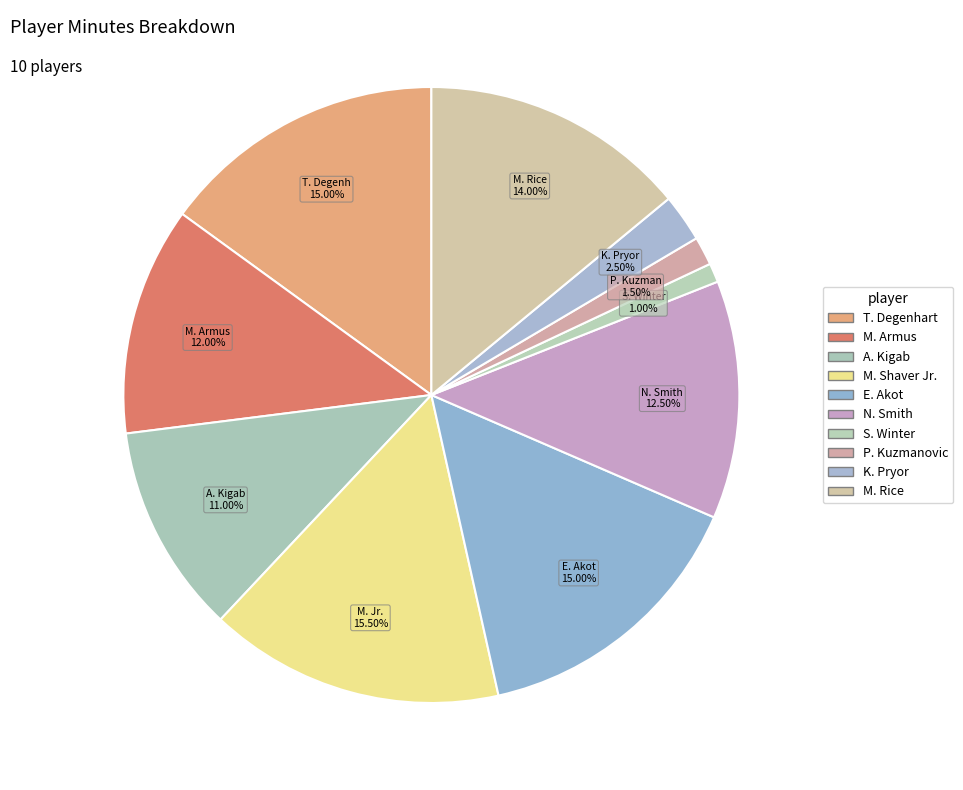

How many slices are in this pie chart?

10